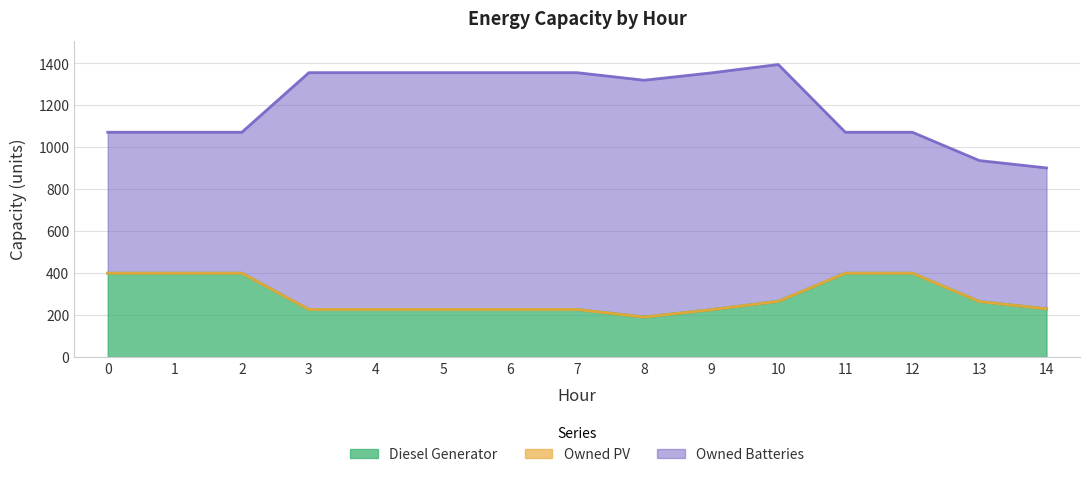

The Owned PV series shows 0 at 9. True or false?

True